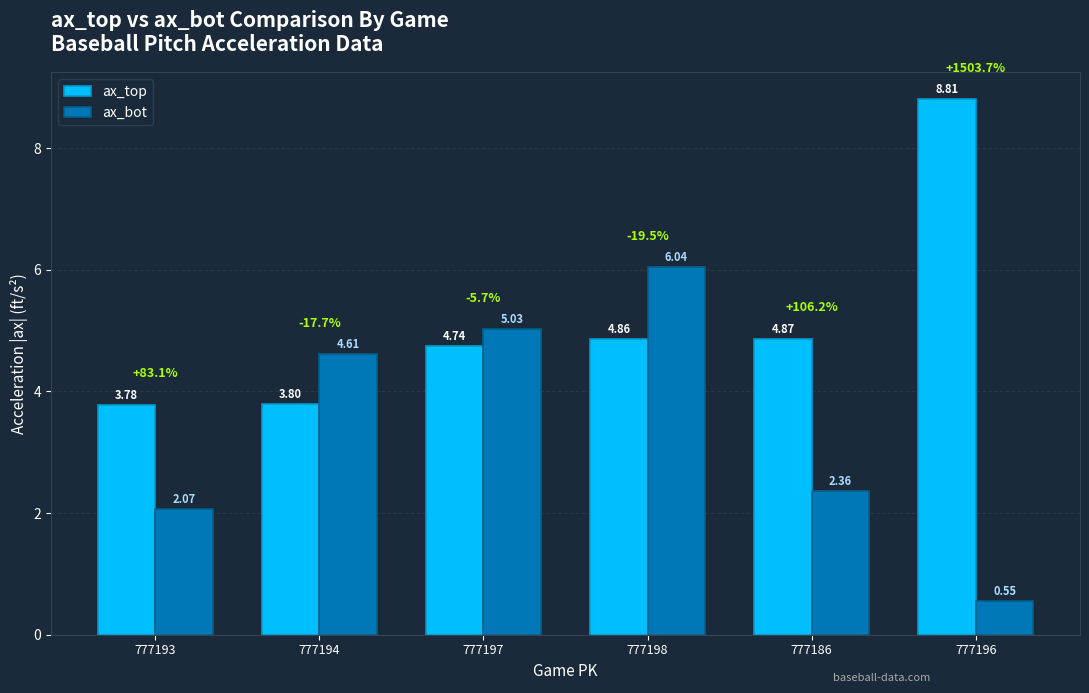

Between 777194 and 777198, which series saw the biggest shift?

ax_bot